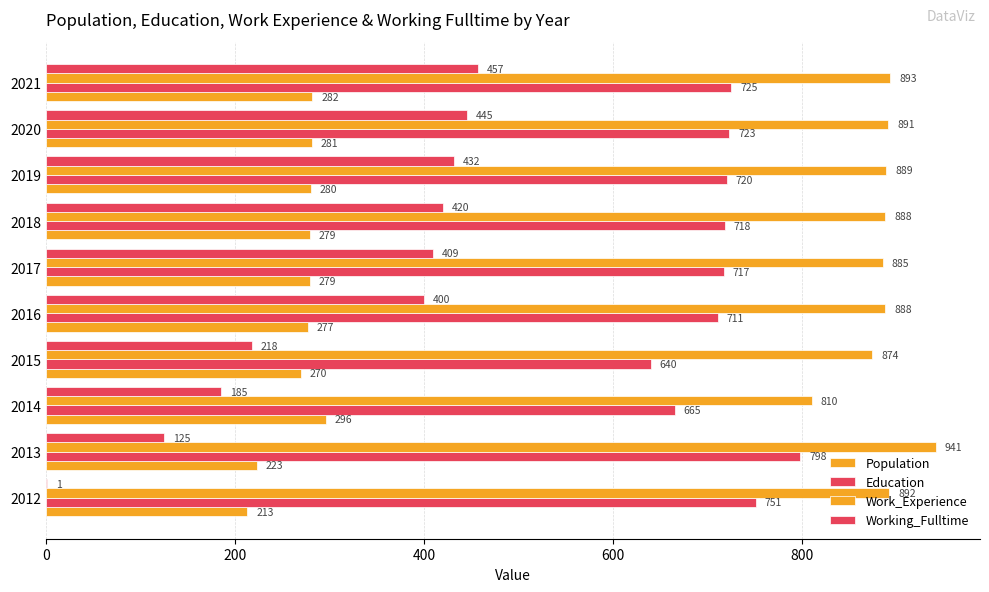

What is the value of the Working_Fulltime bar at the 2nd from the left?

125